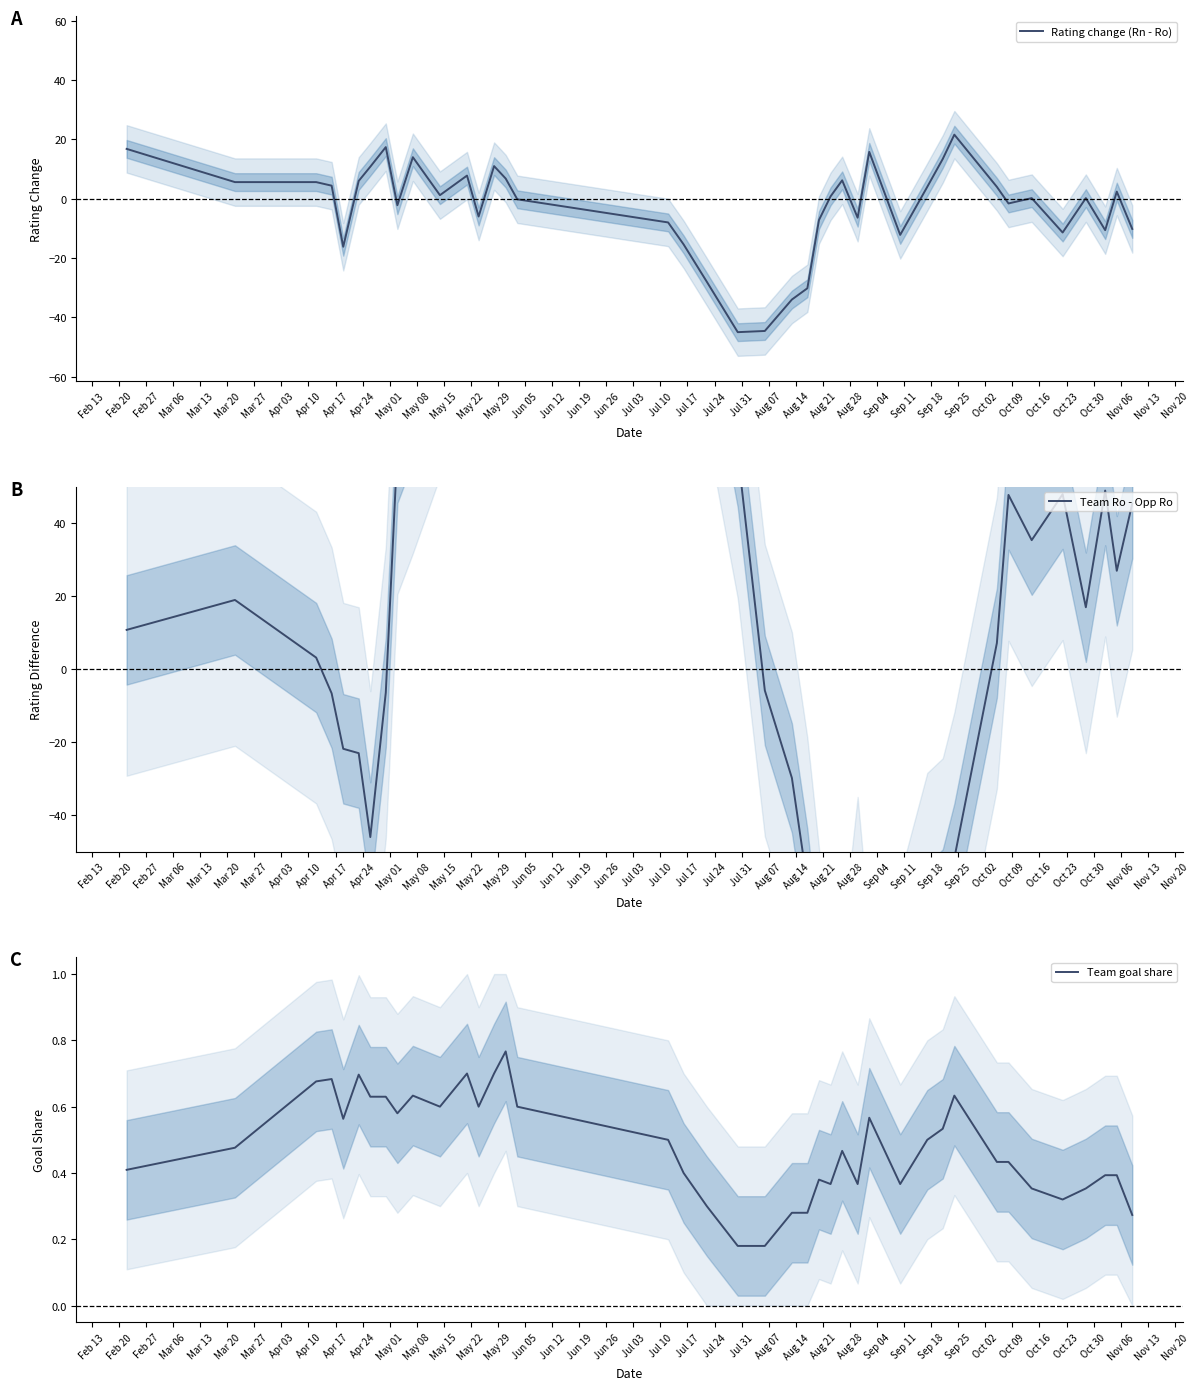

What is the highest value of the Team goal share series?

0.8